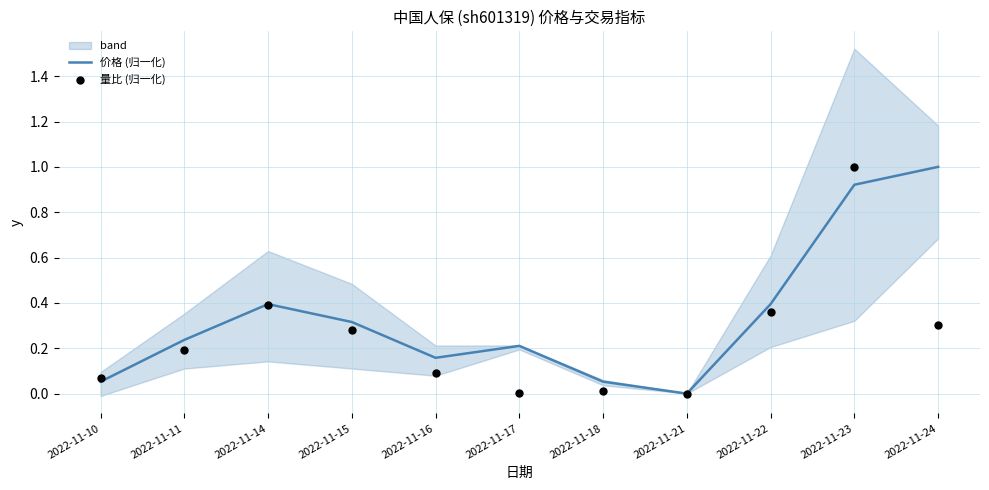

At how many categories does at least one series exceed 0?

10